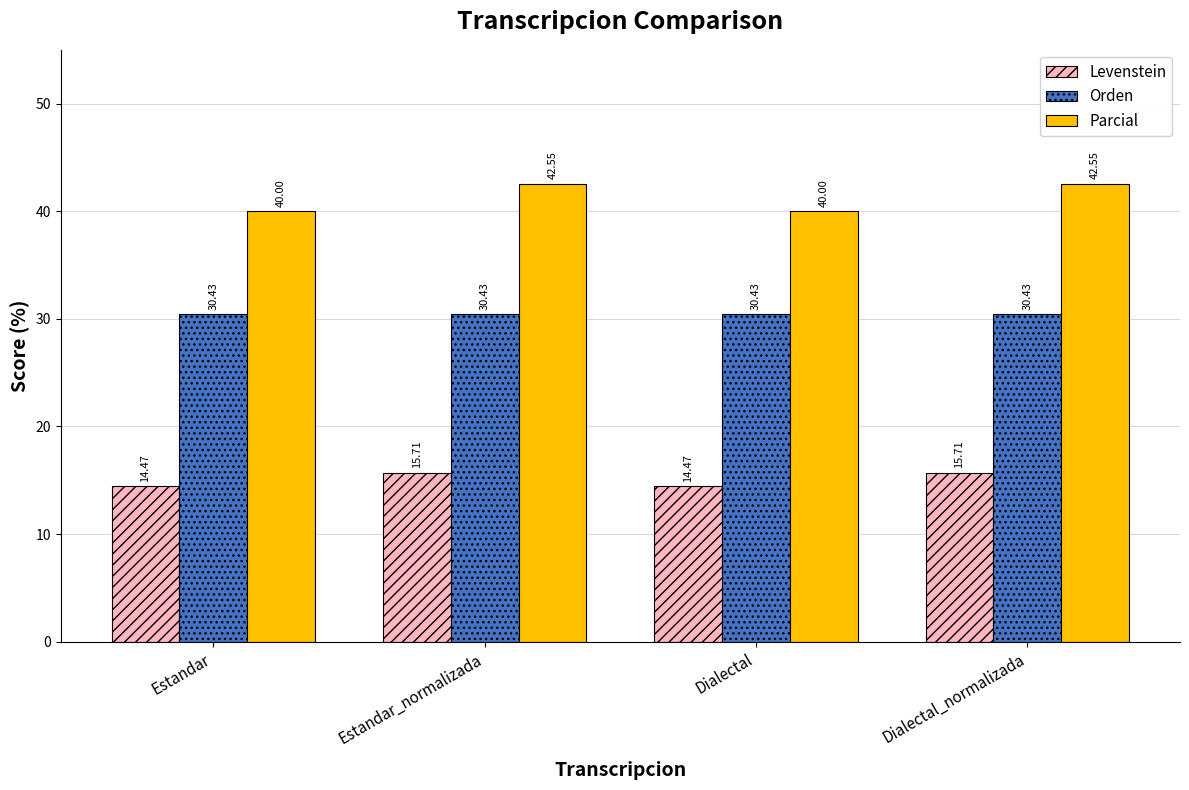

At Estandar, list the series in order from smallest to largest.

Levenstein, Orden, Parcial